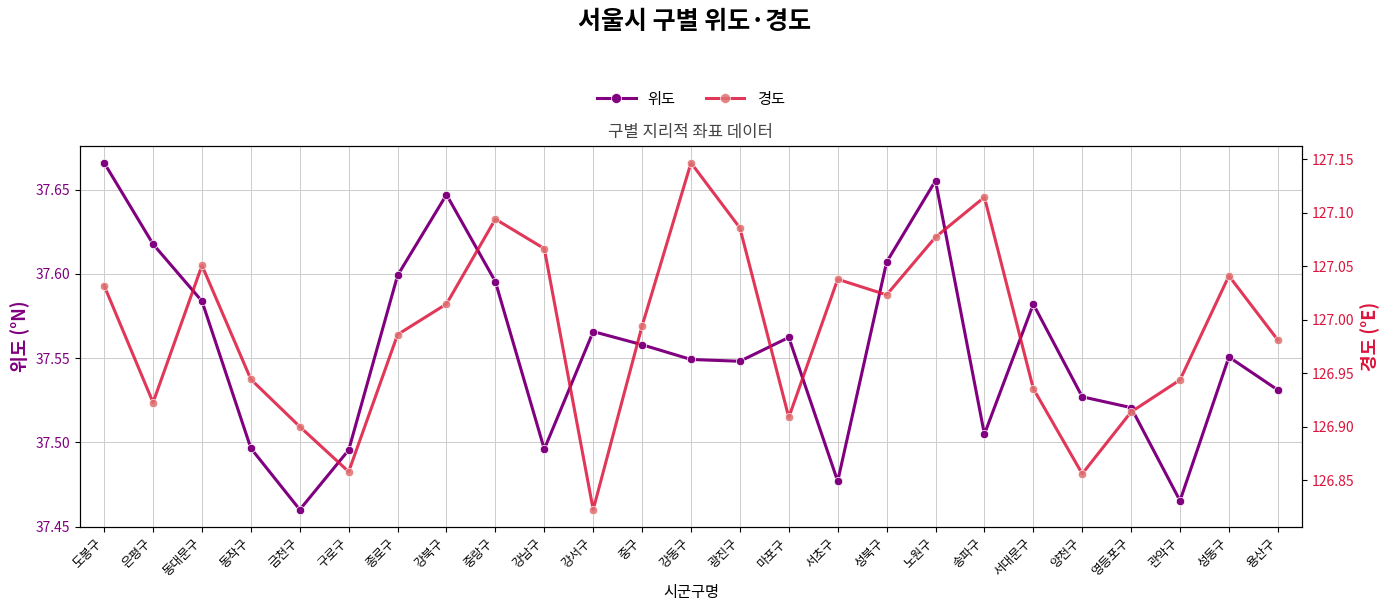

At which category is the sum across all series the highest?

노원구